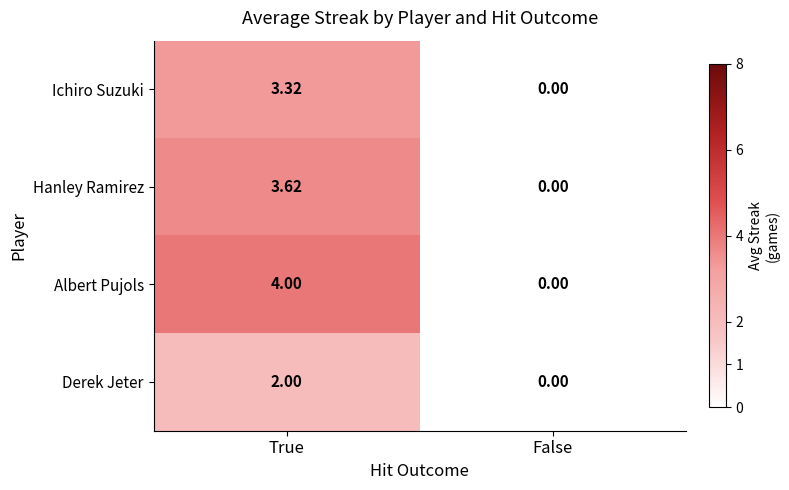

Which series changed the most between True and False?

Albert Pujols